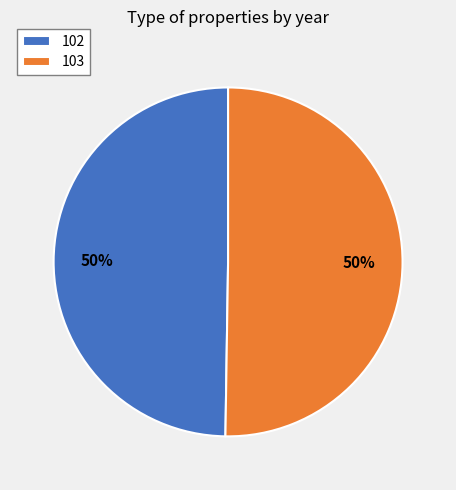

Count the number of slices in the pie.

2